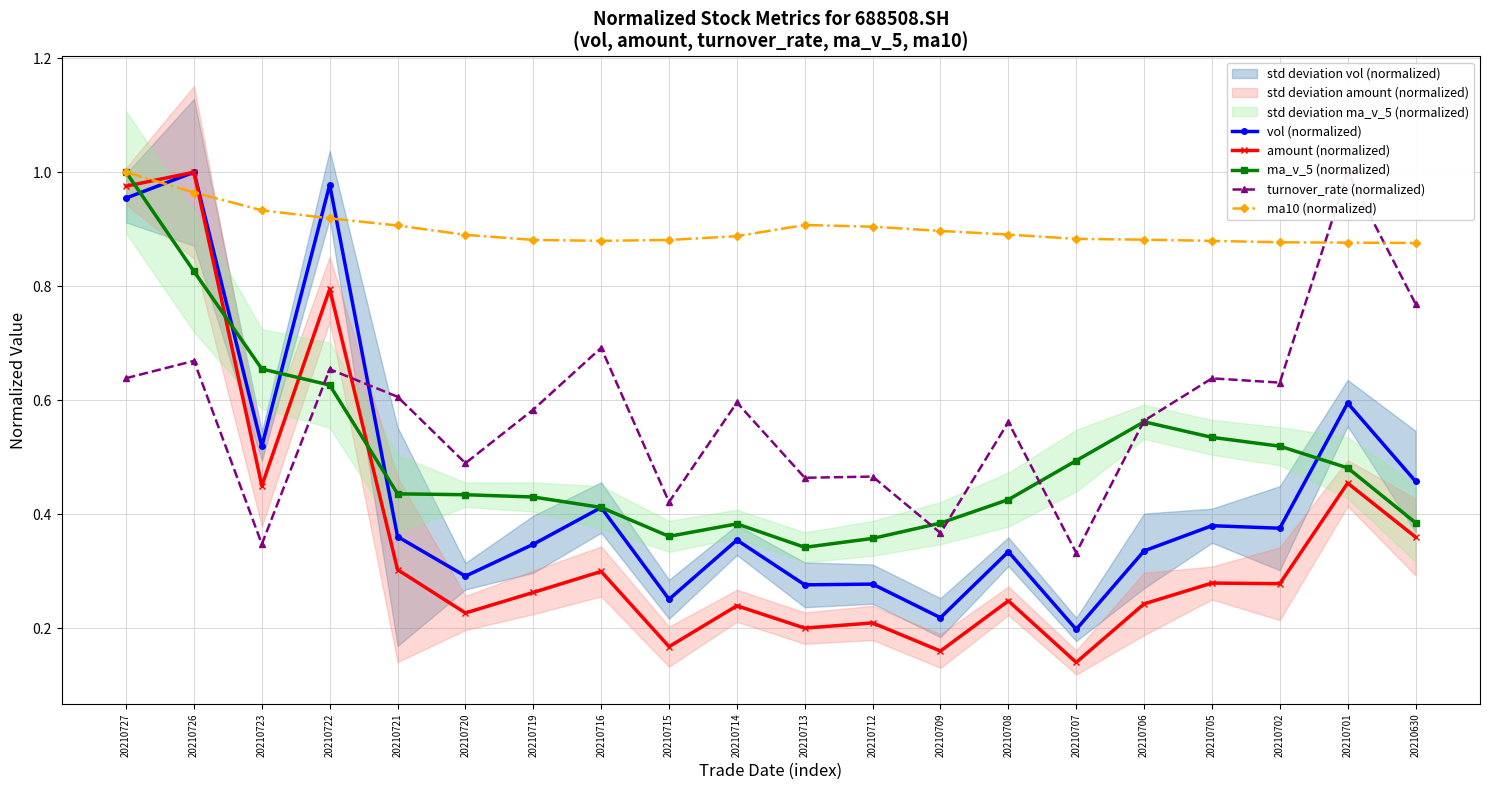

At how many categories does at least one series exceed 0?

20